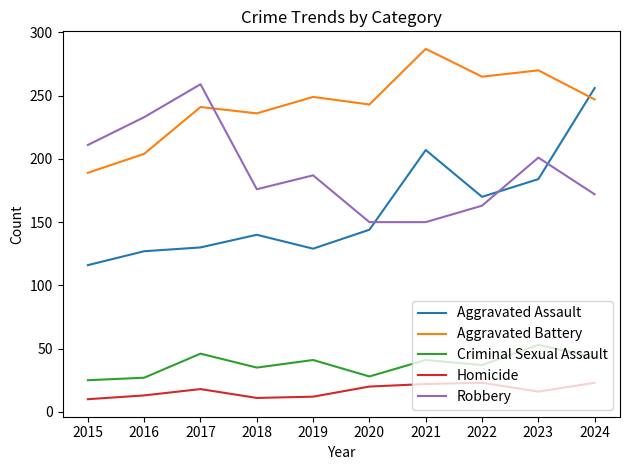

How many intersections are there between Aggravated Battery and Robbery?

1